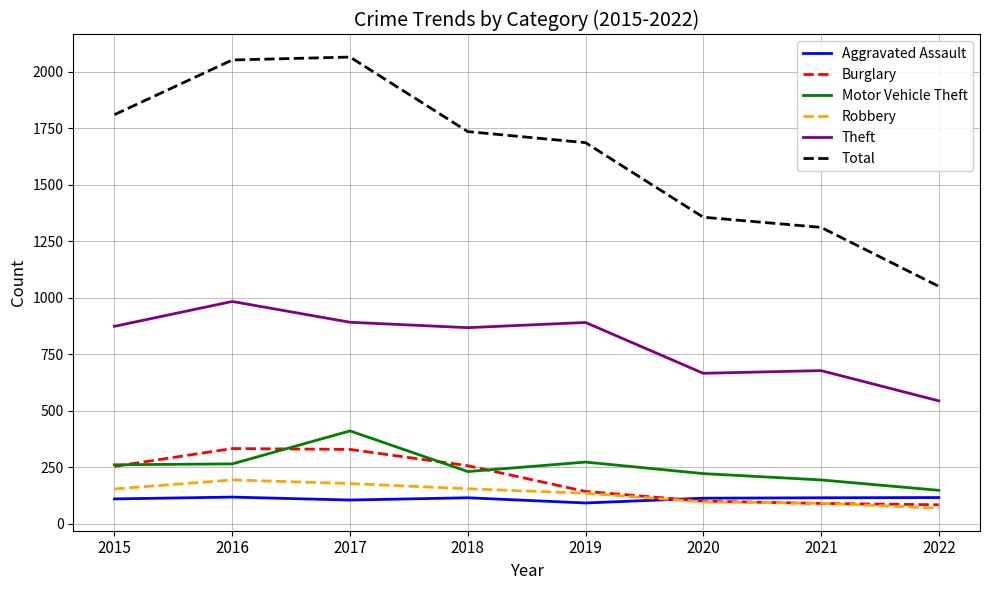

What is the greatest value displayed?

2066